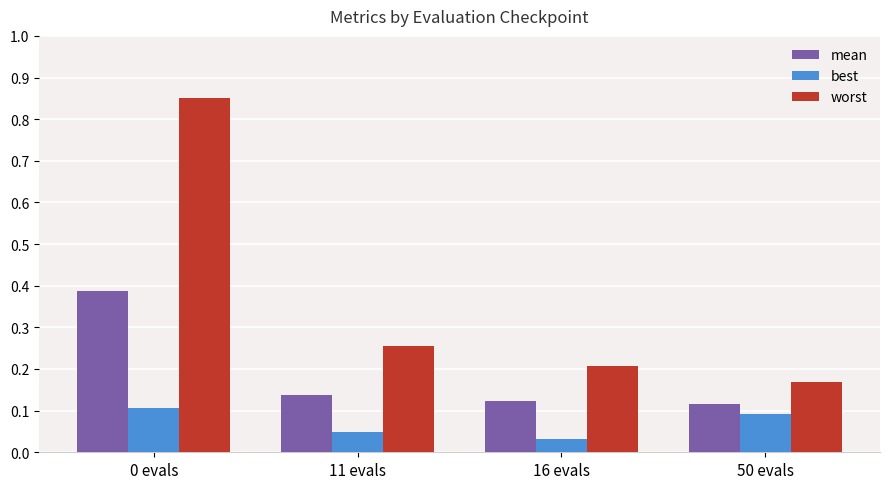

At which label does best reach its minimum?

16 evals